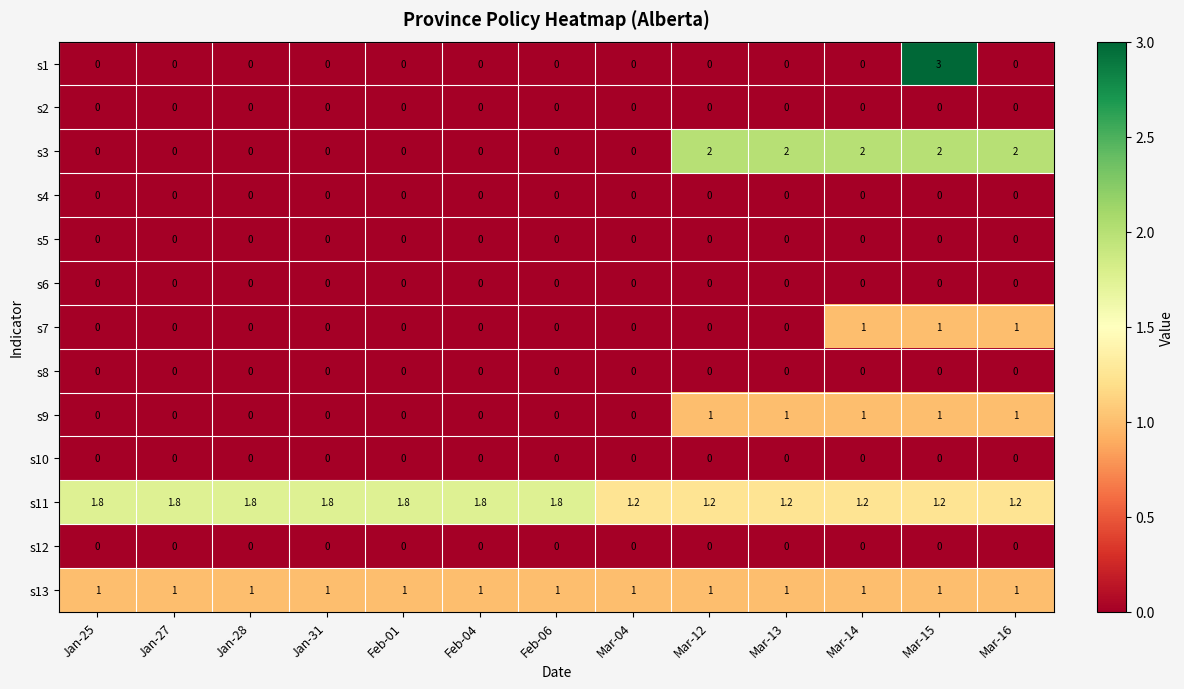

What is the greatest value displayed?

3.0